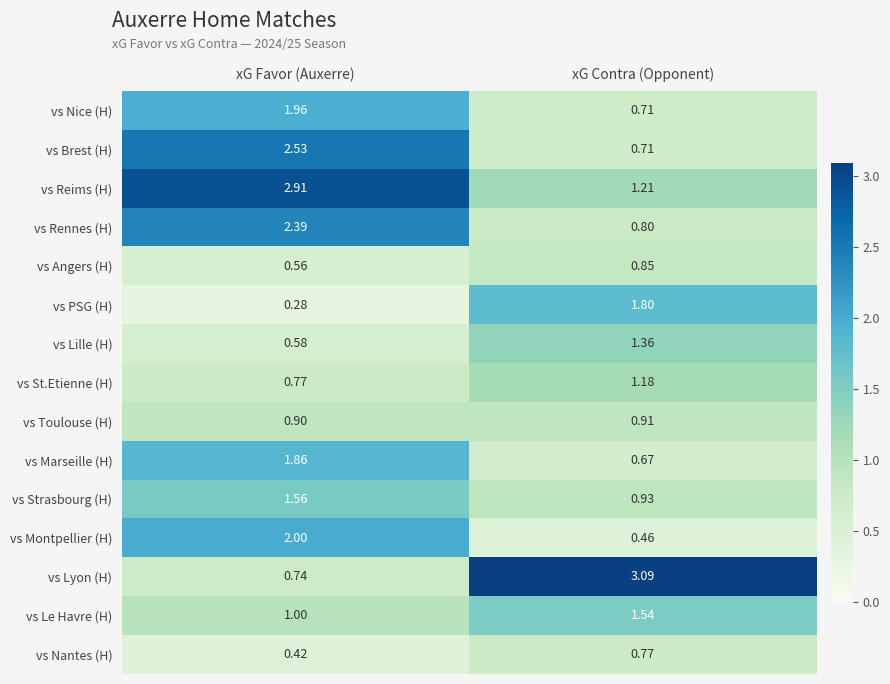

Between xG Favor (Auxerre) and xG Contra (Opponent), which series saw the biggest shift?

vs Lyon (H)